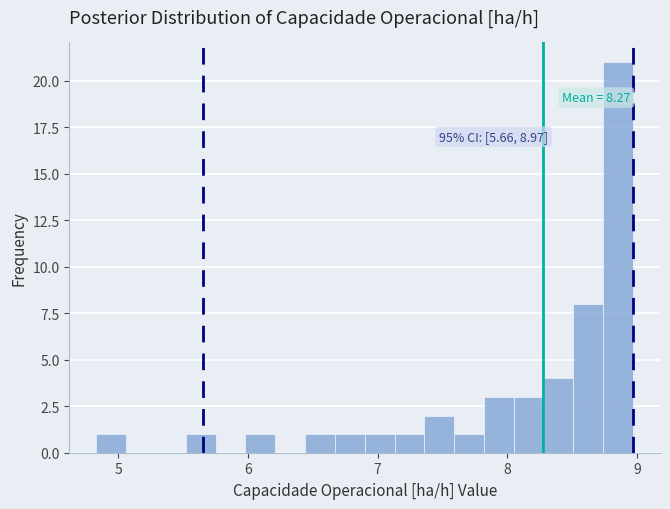

Read against the x-axis, roughly where is the centre of the tallest bar?

8.9